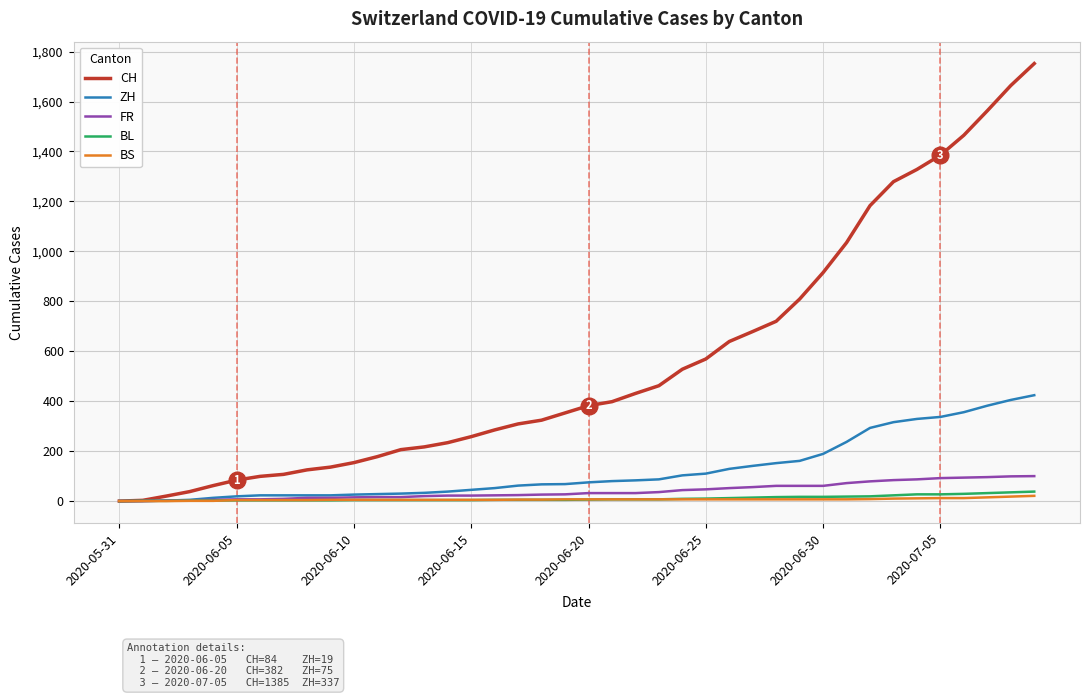

Is this an area chart (filled region under the line)?

No